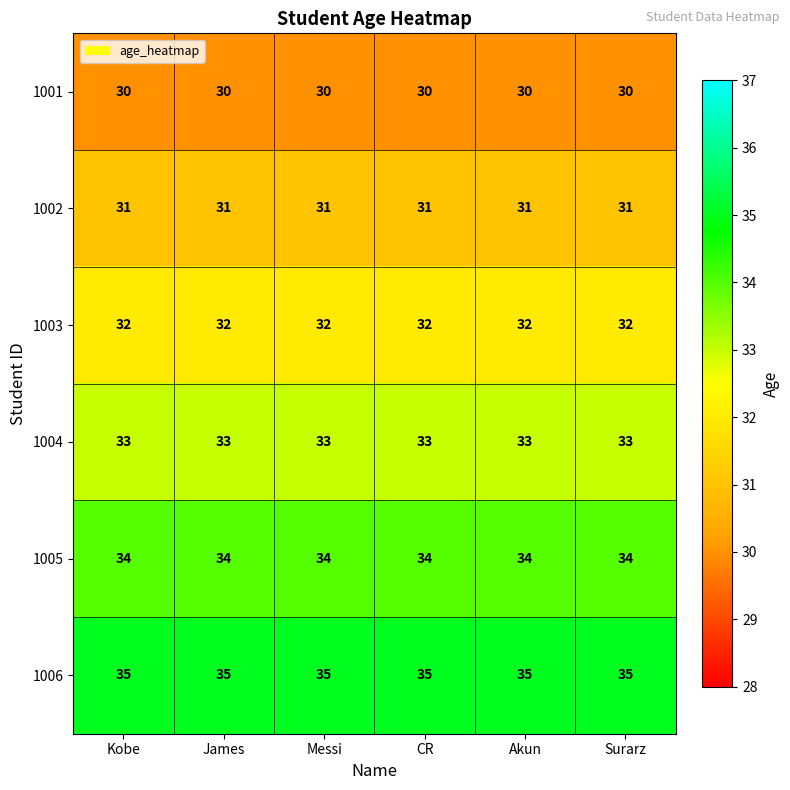

What is the spread (max minus min) of values at Messi?

5